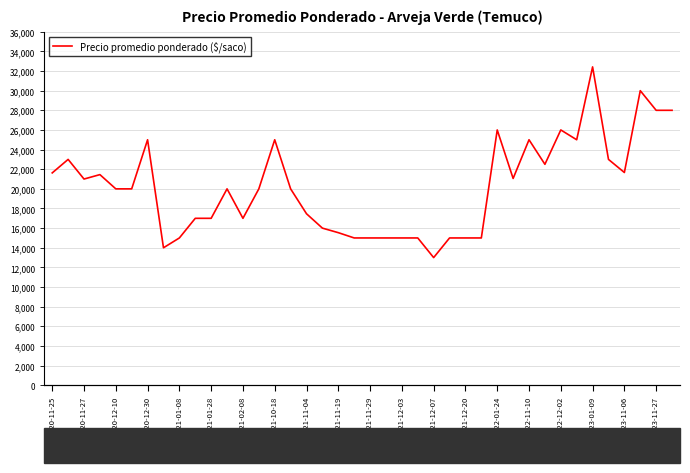

What is the sum of all values?

807723